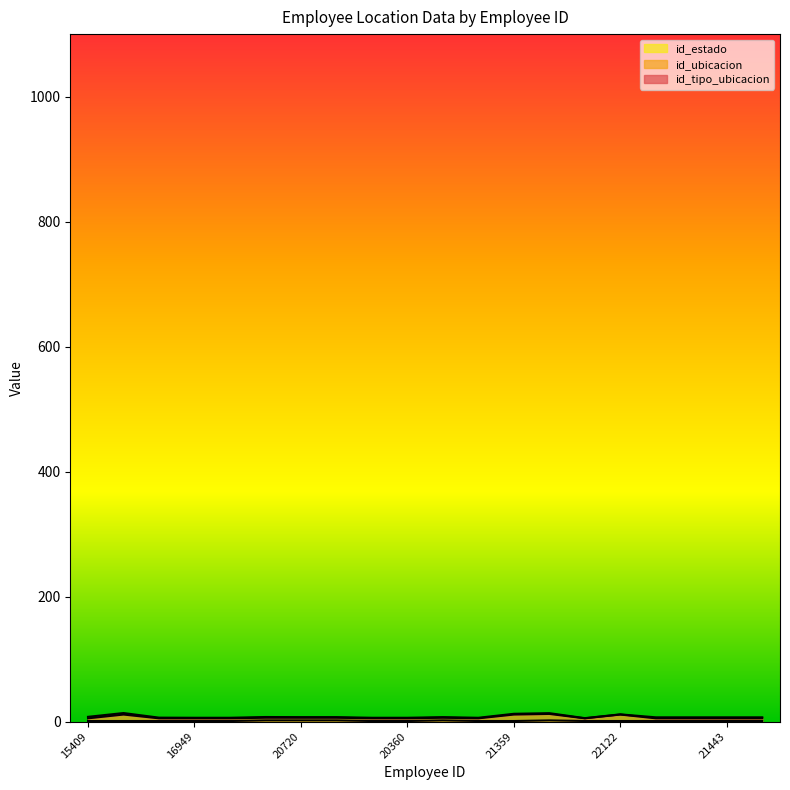

Which has a higher value, 21875 or 4198?

21875